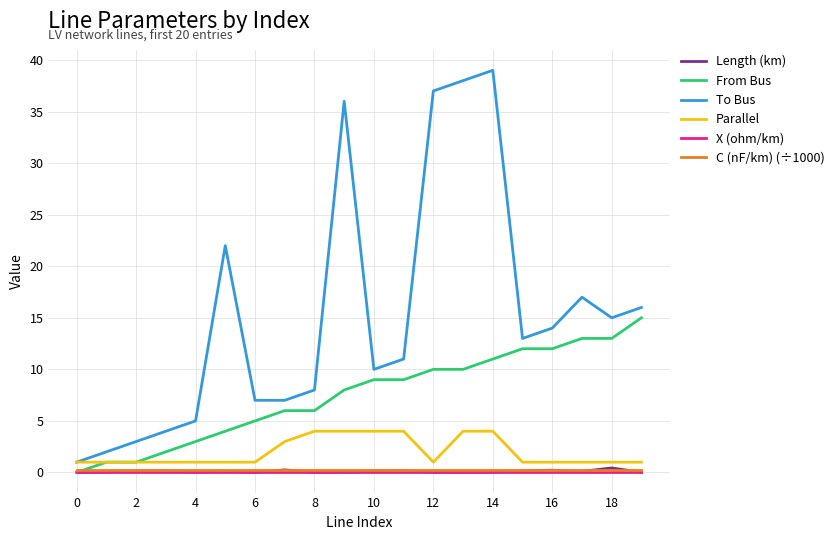

True or false: X (ohm/km) and To Bus cross at least once.

False